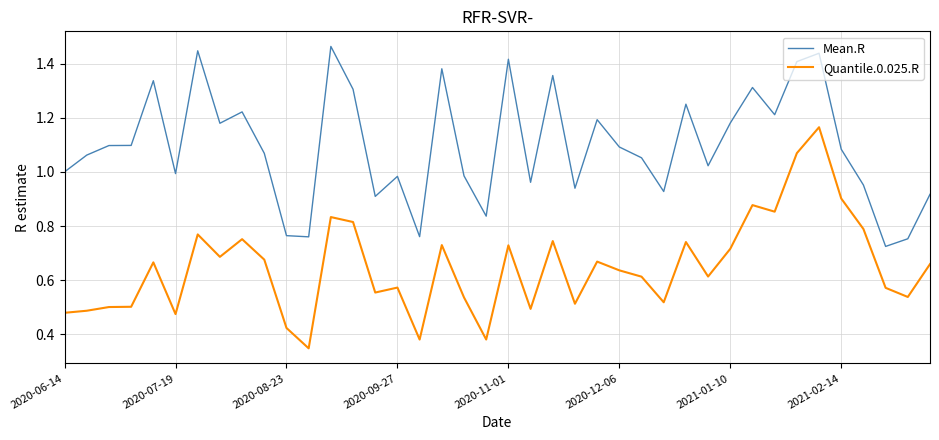

Rank the series by their maximum value, from lowest to highest.

Quantile.0.025.R, Mean.R